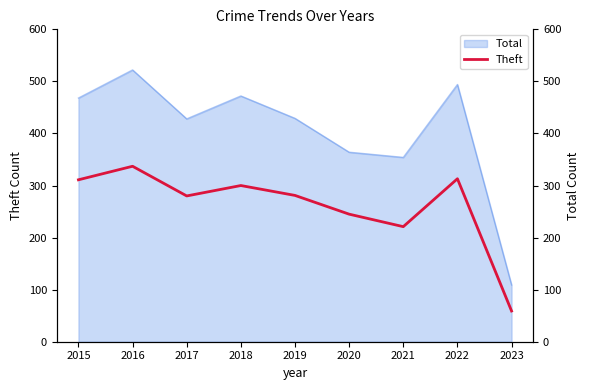

What is the value of the 3rd point from the left?

280